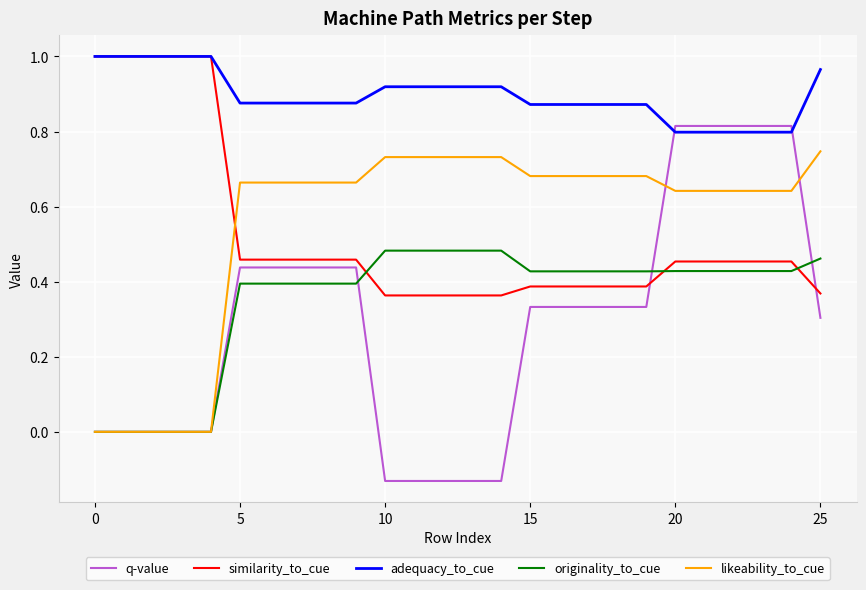

Which series has the largest total across all categories?

adequacy_to_cue